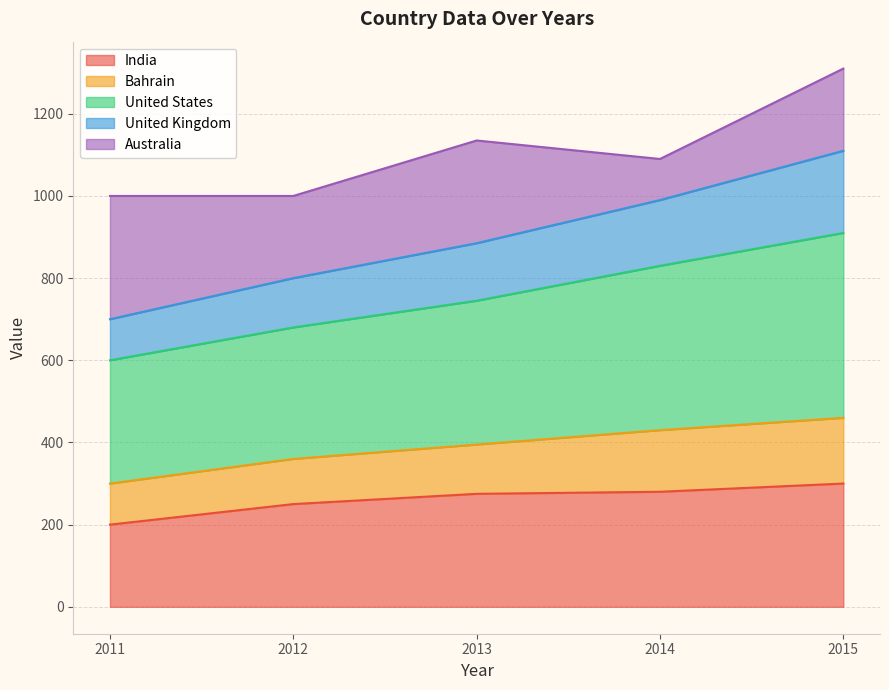

At which category is the sum across all series the highest?

2015